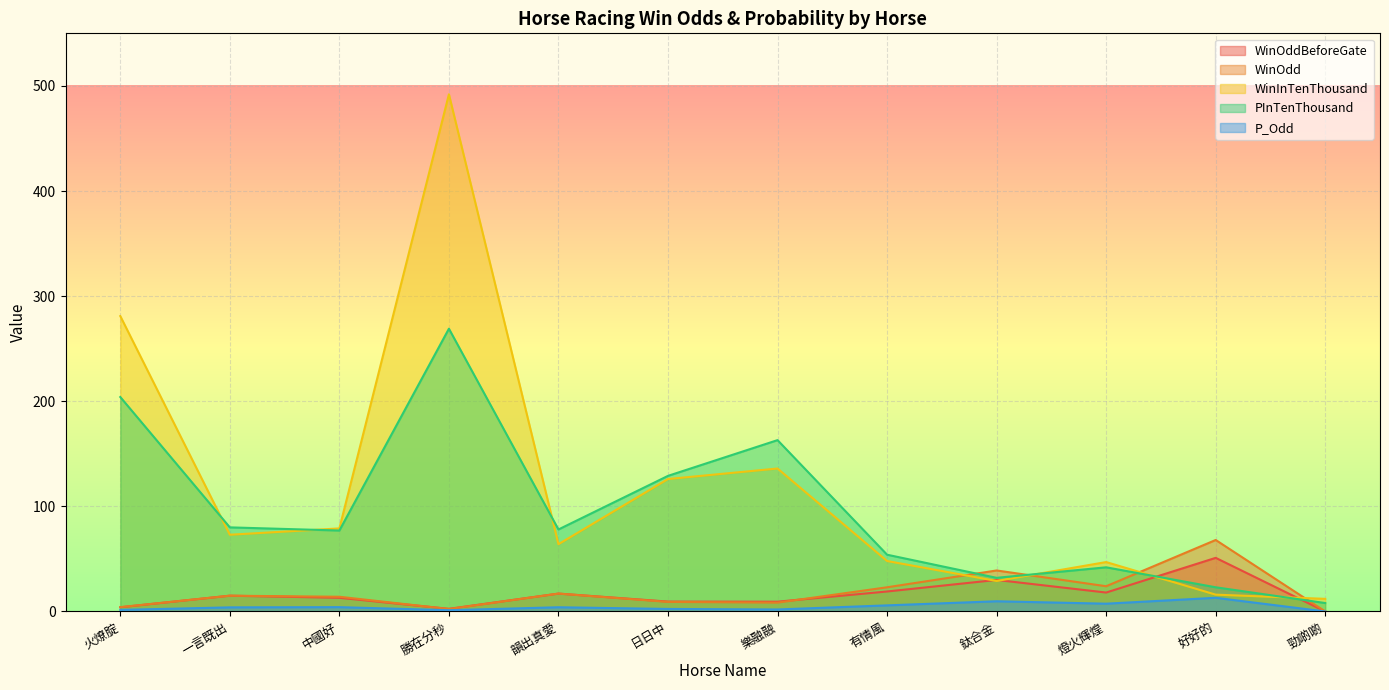

Reading right to left, transcribe all the data shown in this chart.

WinOddBeforeGate: 0.0	51.0	18.0	30.0	19.0	9.3	9.4	17.0	2.5	13.0	15.0	4.0
WinOdd: 0.0	68.0	24.0	39.0	23.0	8.4	9.1	17.0	2.3	14.0	15.0	4.1
WinInTenThousand: 12.0	16.0	47.0	29.0	48.0	136.0	126.0	64.0	492.0	79.0	73.0	281.0
PInTenThousand: 8.0	23.0	42.0	32.0	54.0	163.0	129.0	78.0	269.0	77.0	80.0	204.0
P_Odd: 0.0	13.0	7.4	9.7	5.8	1.9	2.4	4.0	1.2	4.1	3.9	1.5